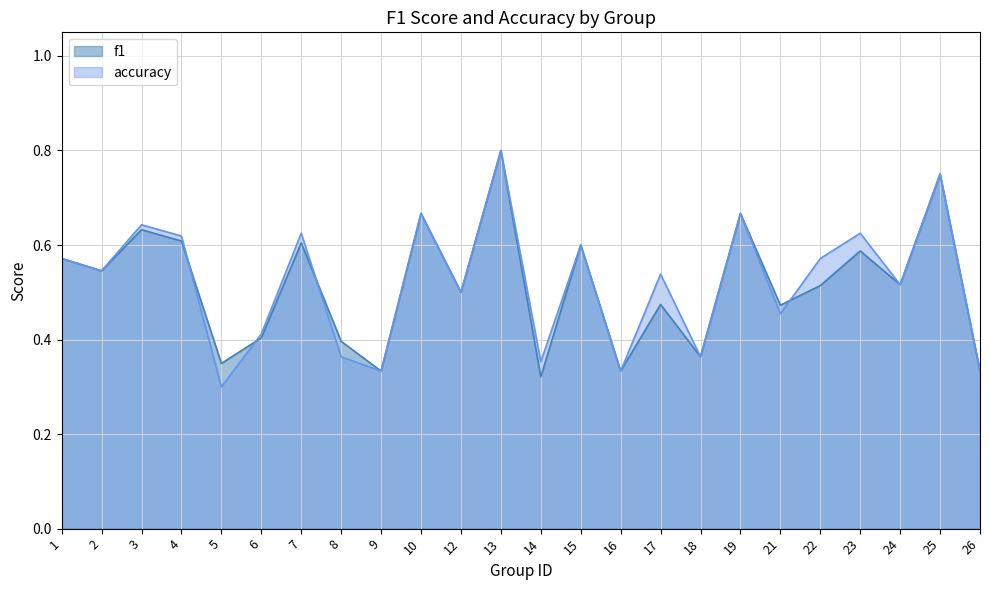

Rank the series at 10 from highest to lowest value.

f1, accuracy